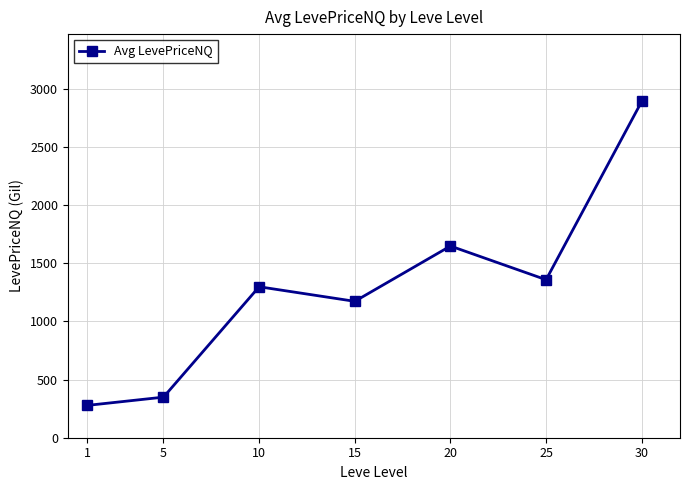

Approximately how many times larger is the value at 30 compared to 1?

10.4